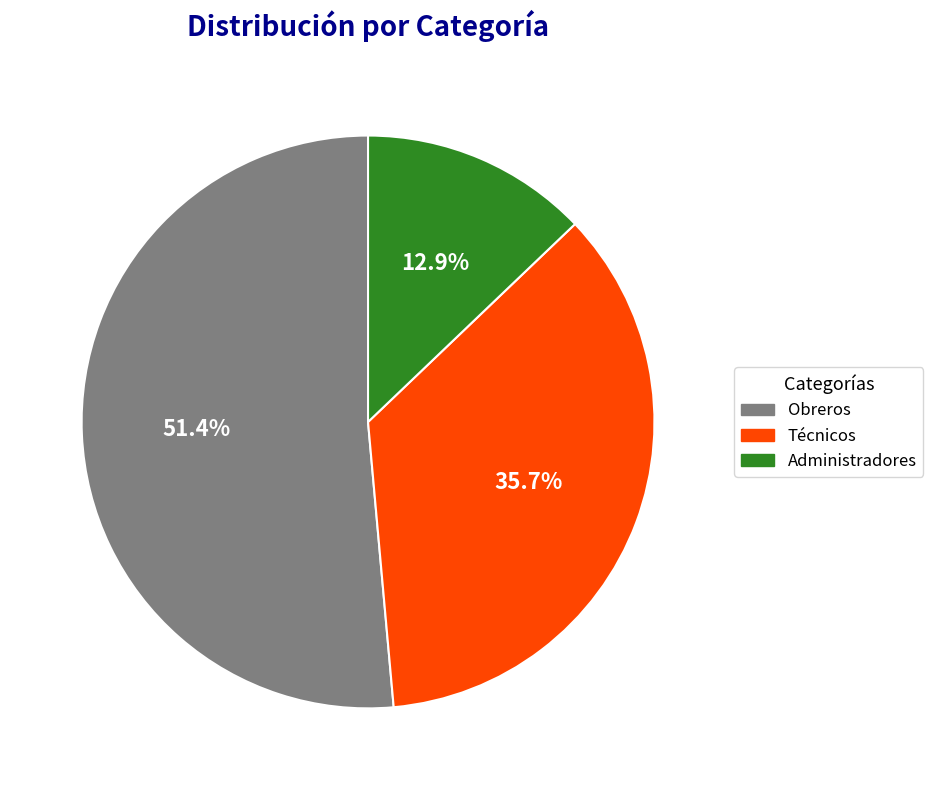

To the nearest percent, what is the average slice percentage?

33%